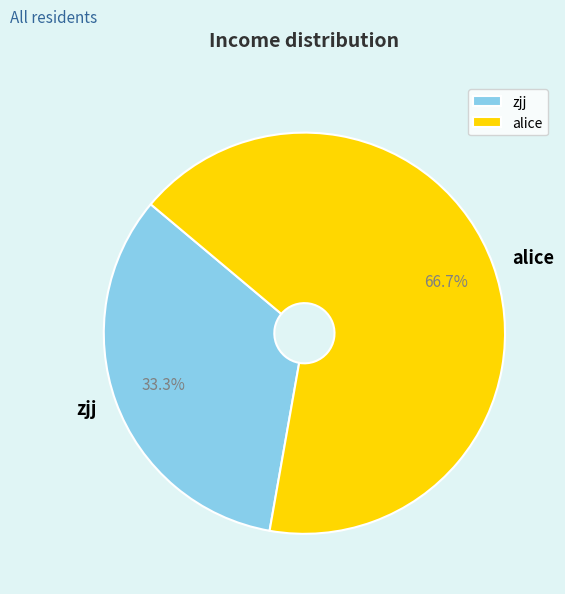

The alice slice represents 80% of the pie. True or false?

False